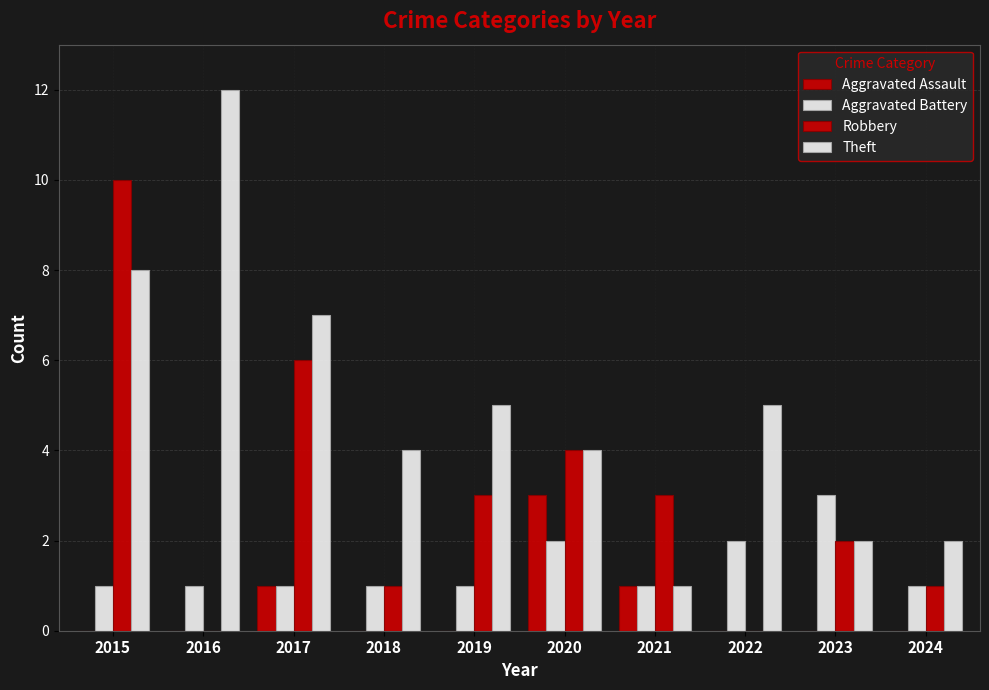

Are the bars grouped side by side (vs. stacked)?

Yes